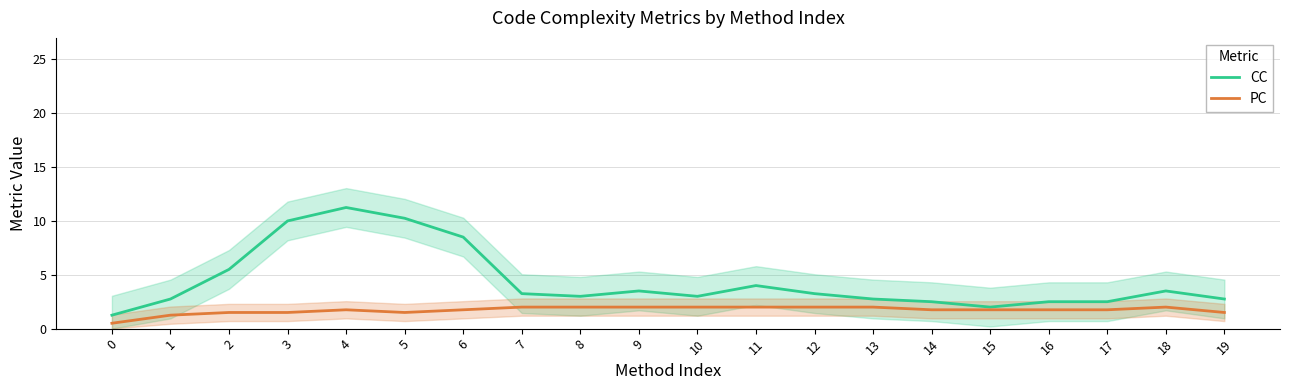

Reading left to right, list all the values displayed in this chart.

CC: 1.2	2.8	5.5	10.0	11.2	10.2	8.5	3.2	3.0	3.5	3.0	4.0	3.2	2.8	2.5	2.0	2.5	2.5	3.5	2.8
PC: 0.5	1.2	1.5	1.5	1.8	1.5	1.8	2.0	2.0	2.0	2.0	2.0	2.0	2.0	1.8	1.8	1.8	1.8	2.0	1.5